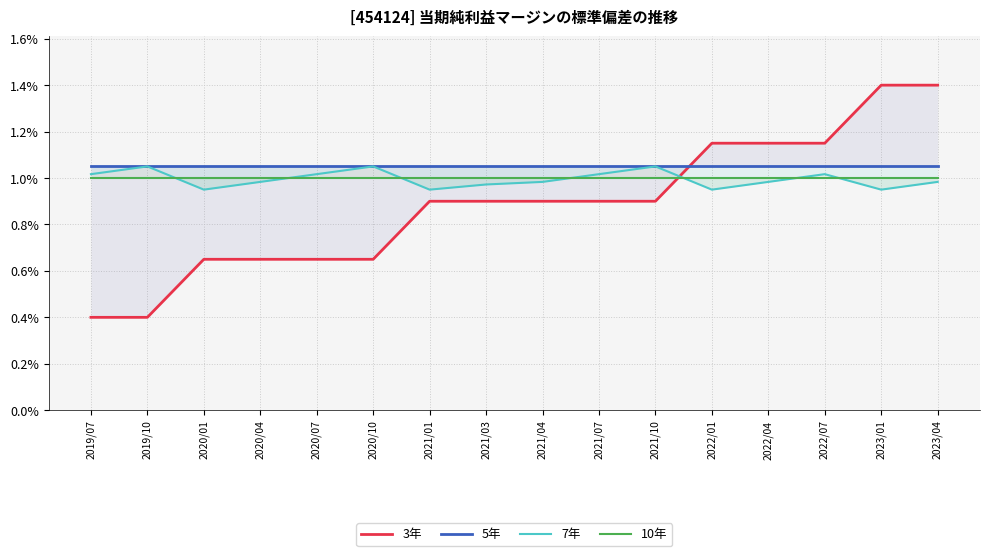

At 2020/01, list the series in order from smallest to largest.

3年, 7年, 10年, 5年